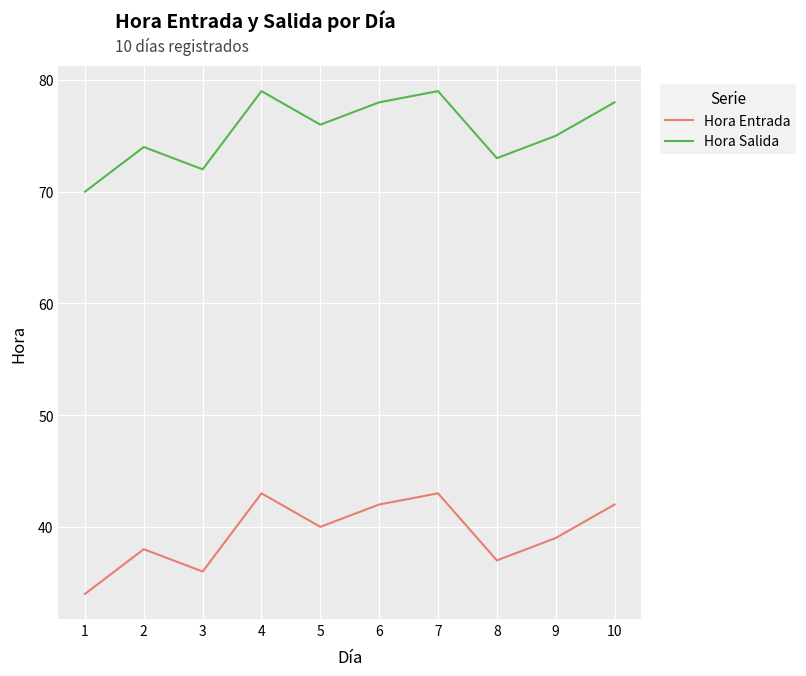

The Hora Salida series shows 73 at 8. True or false?

True